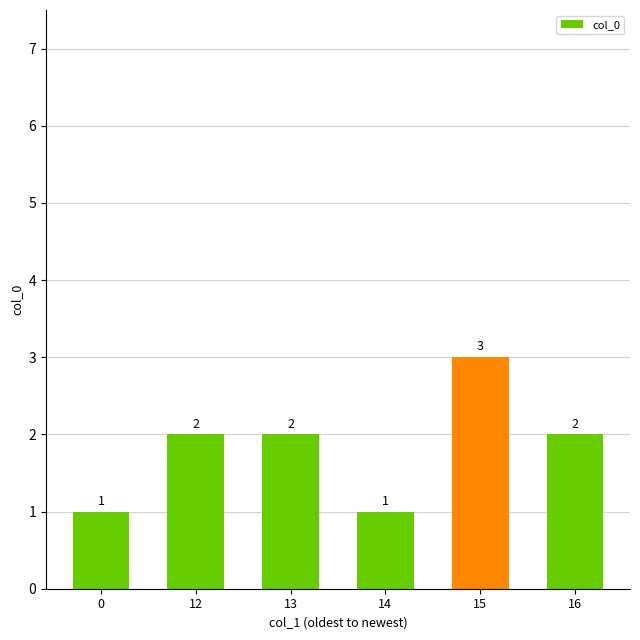

At which category does the chart reach its peak across all series?

15